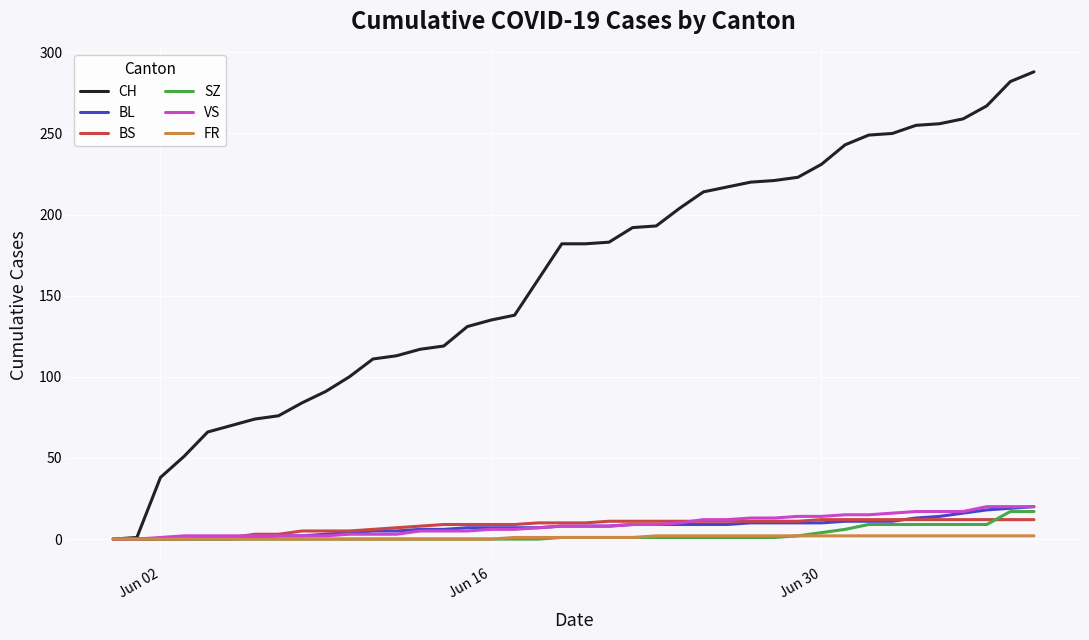

How many distinct data groups are displayed?

6